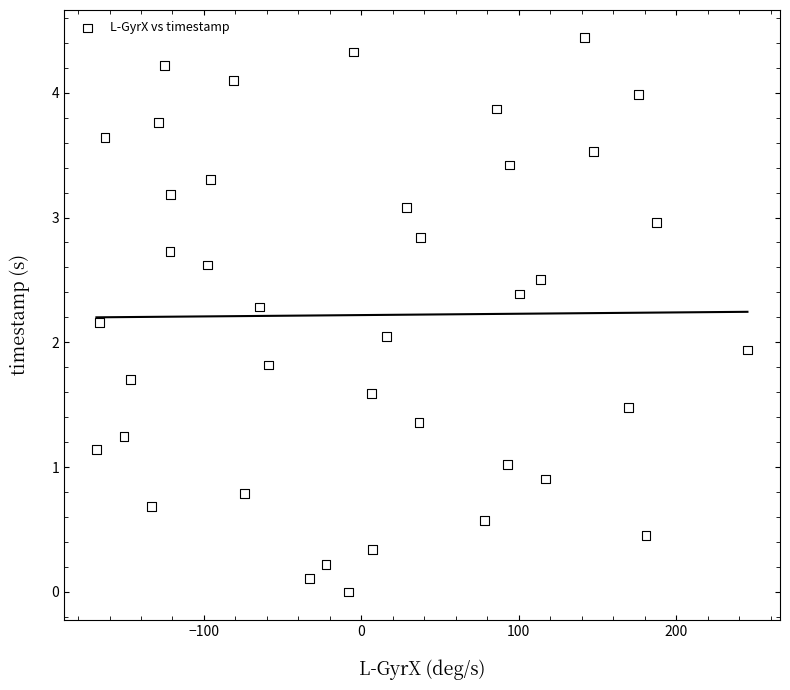

What is the range of X values (max minus min)?

413.6